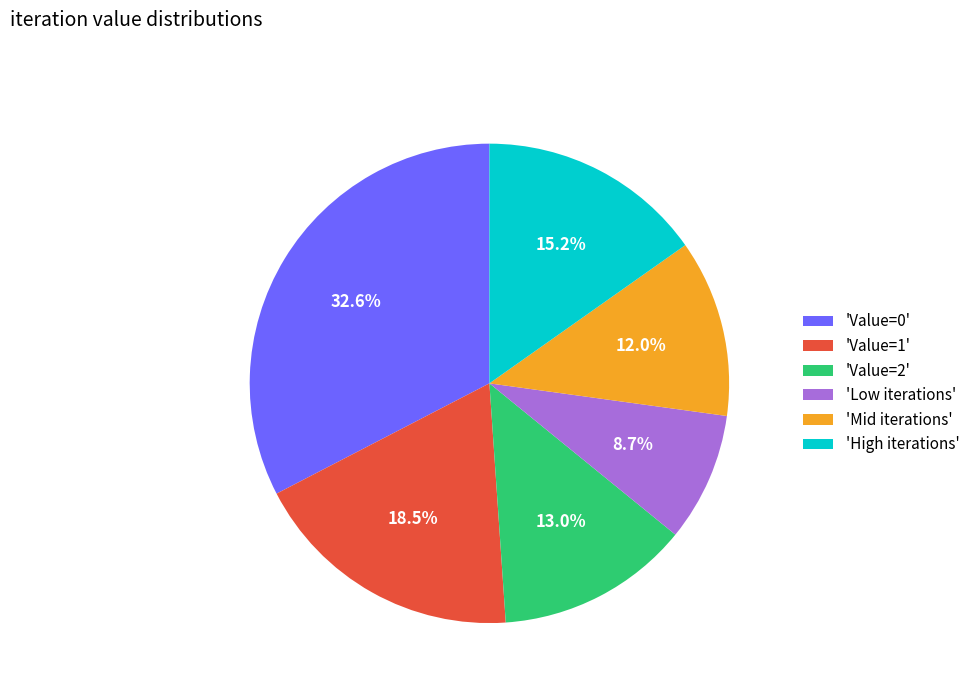

What is the ratio of the value at 'Value=2' to the value at 'High iterations'?

0.9